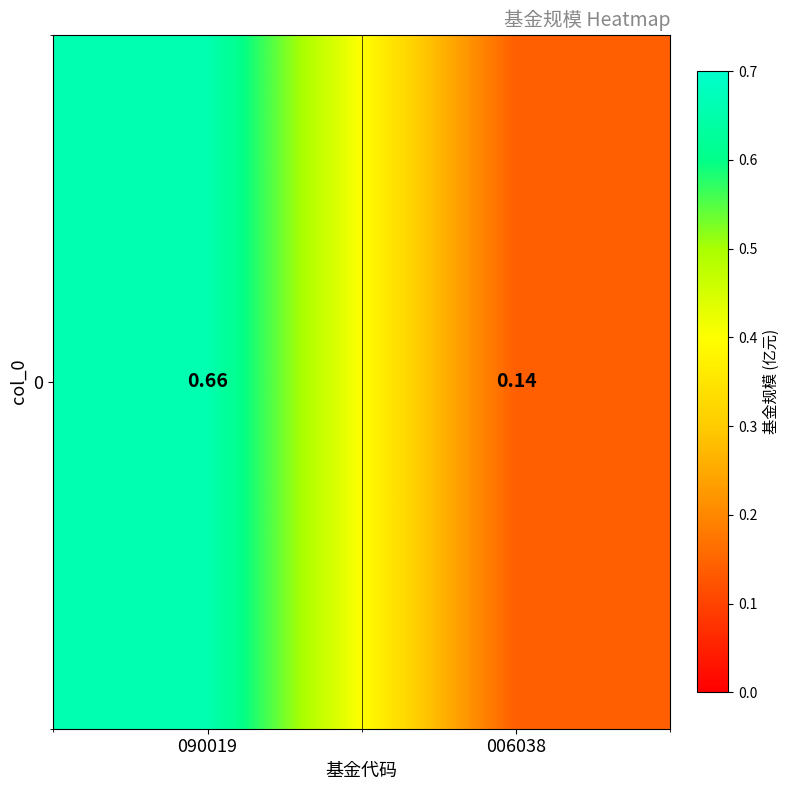

The chart shows a value of 0.9 at 090019. True or false?

False